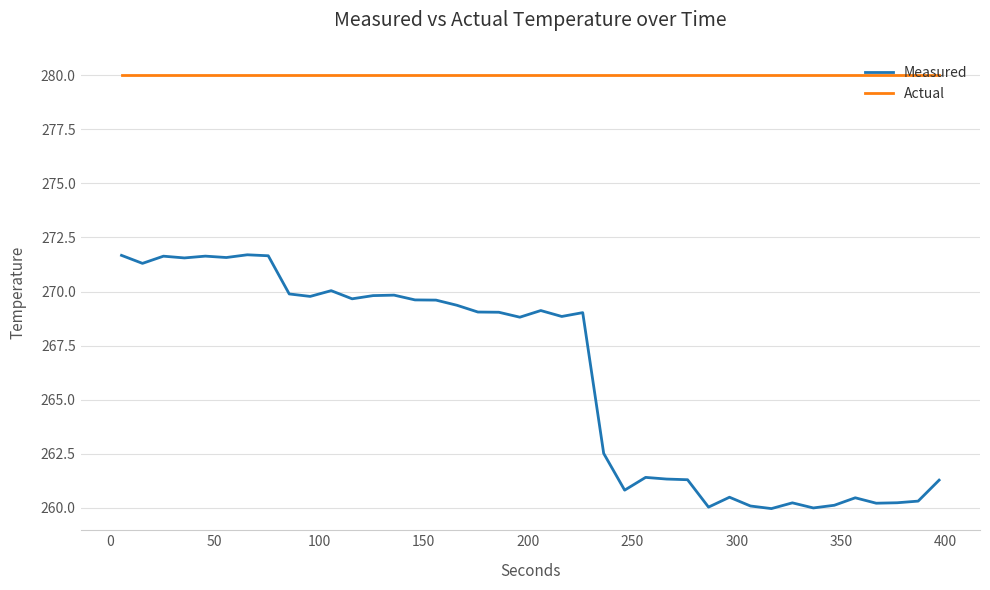

What is the difference between the maximum and minimum values in the Measured series?

11.7